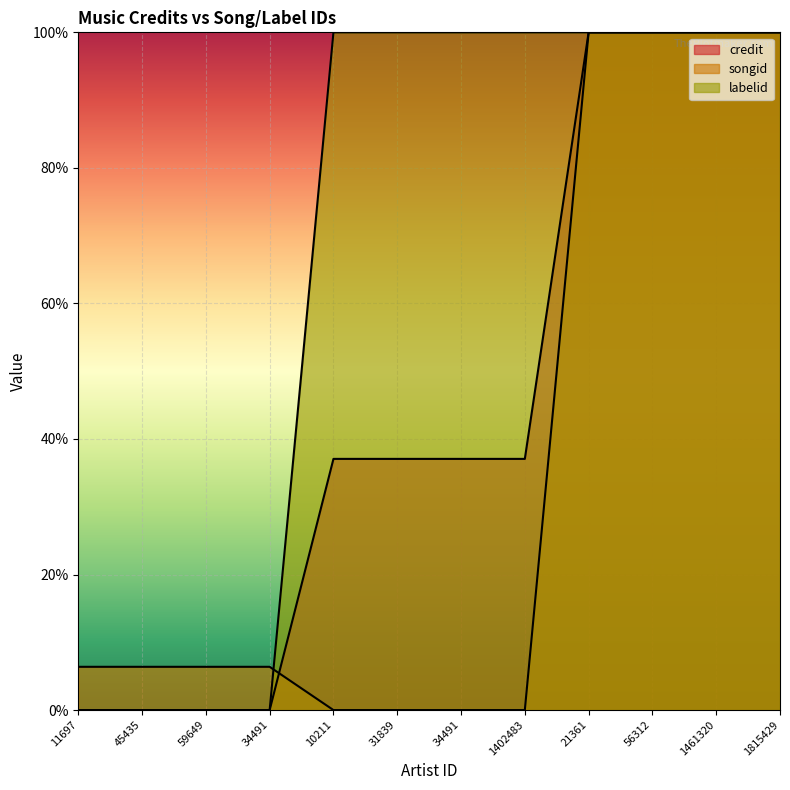

Where is songid nearest to the value 0?

10211